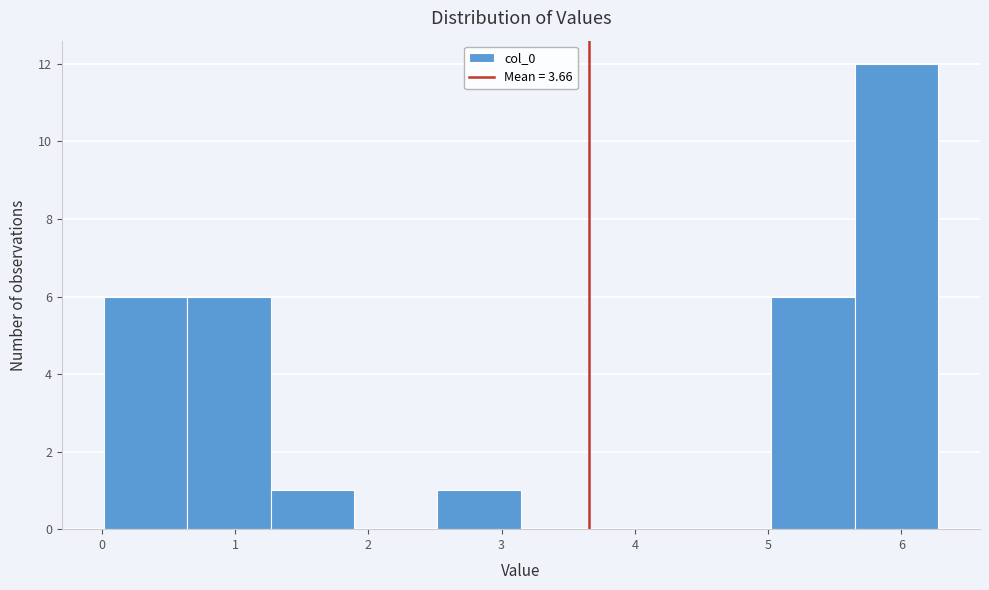

Reading left to right, transcribe this chart: for each bar, give the range it covers on the x-axis and its height. Neither the bar edges nor the heights are printed on the chart, so give them approximately, as read against the axes.

0.0 to 0.6: 6
0.6 to 1.3: 6
1.3 to 1.9: 1
1.9 to 2.5: 0
2.5 to 3.1: 1
3.1 to 3.8: 0
3.8 to 4.4: 0
4.4 to 5.0: 0
5.0 to 5.7: 6
5.7 to 6.3: 12